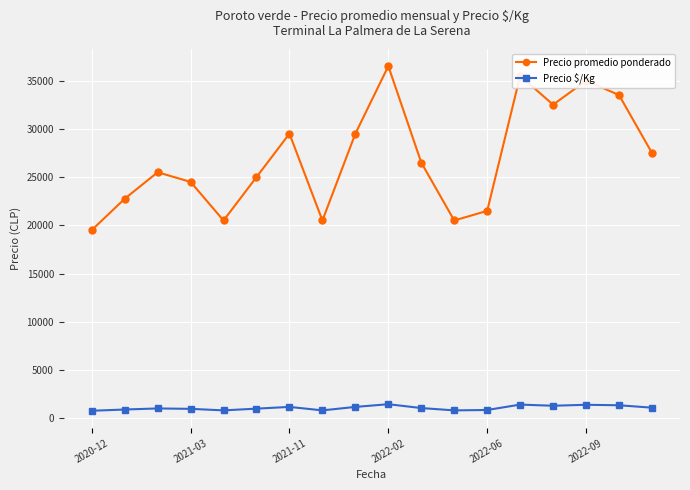

Which series has the widest spread of values?

Precio promedio ponderado